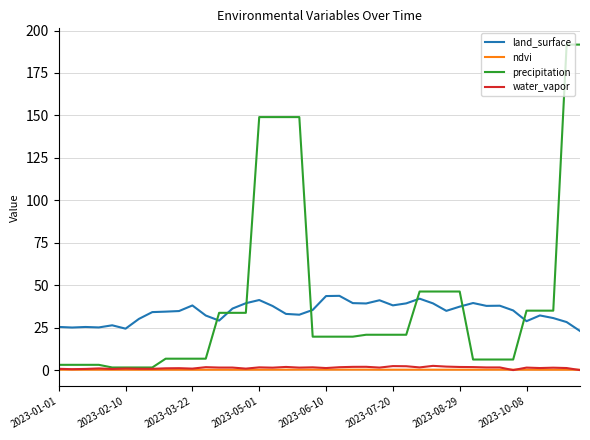

What is the highest value of the precipitation series?

191.7